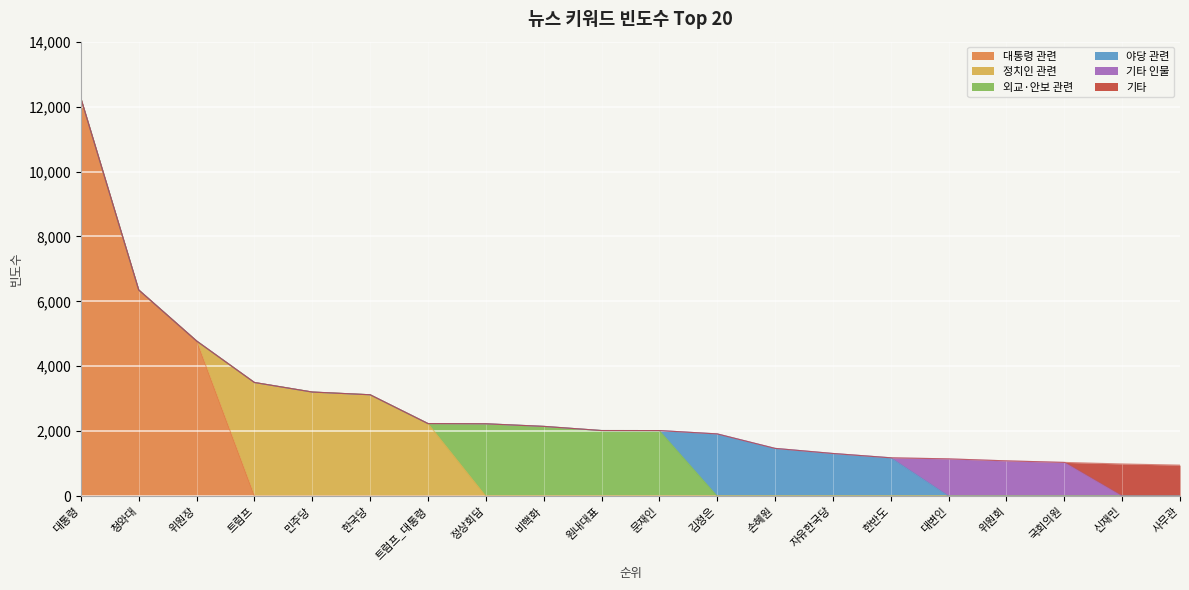

Is it true that the value at 김정은 is 1916?

True